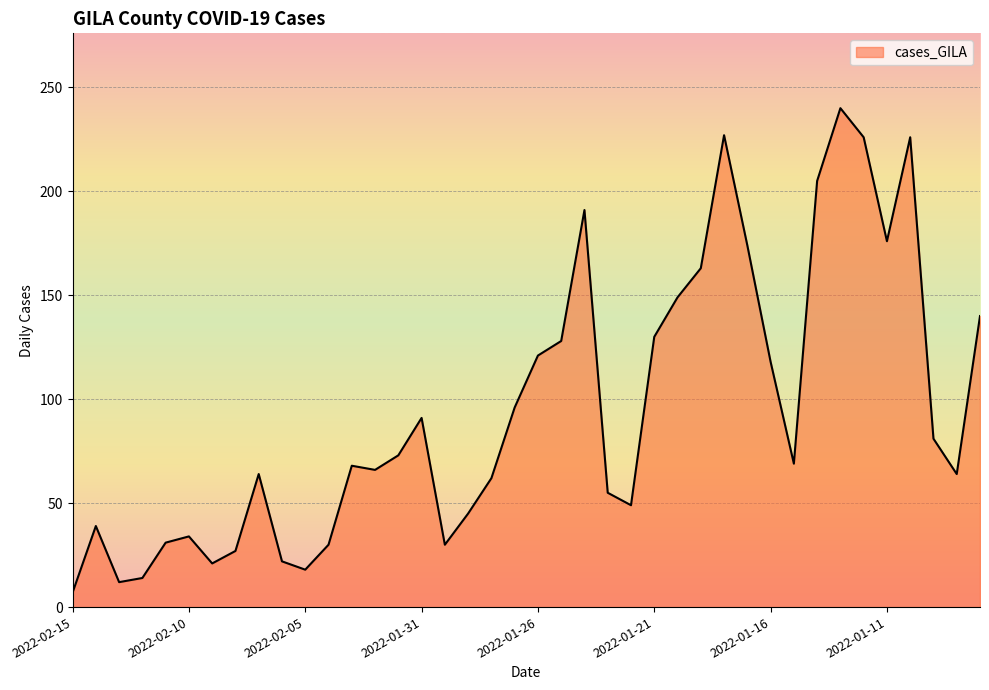

What is the greatest value displayed?

240